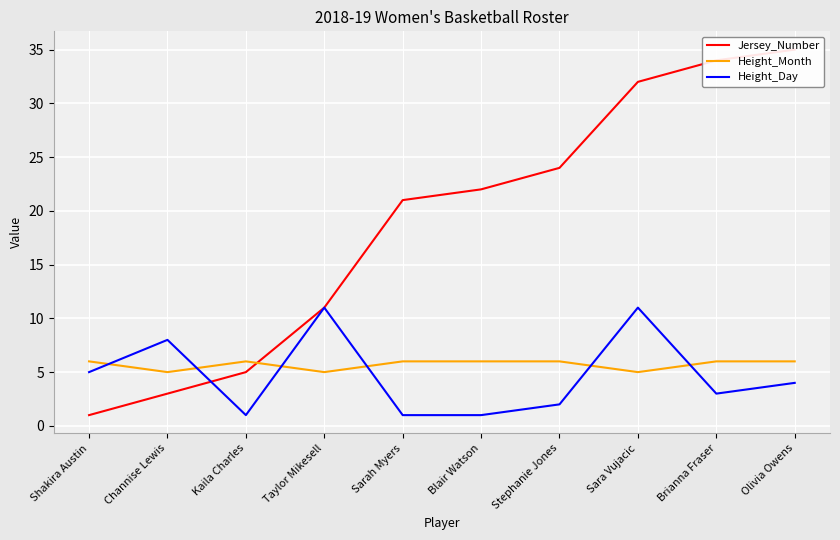

Which series has the largest range (max minus min)?

Jersey_Number